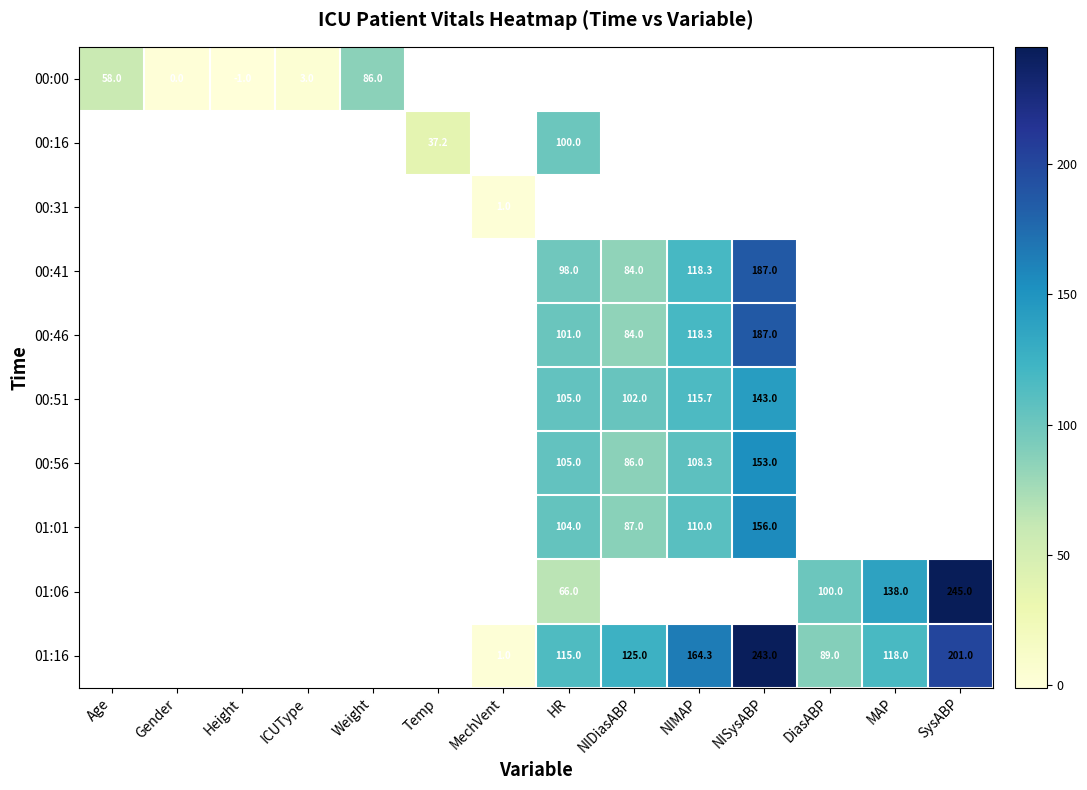

Is it true that 01:01 equals 156.0 at NISysABP?

True